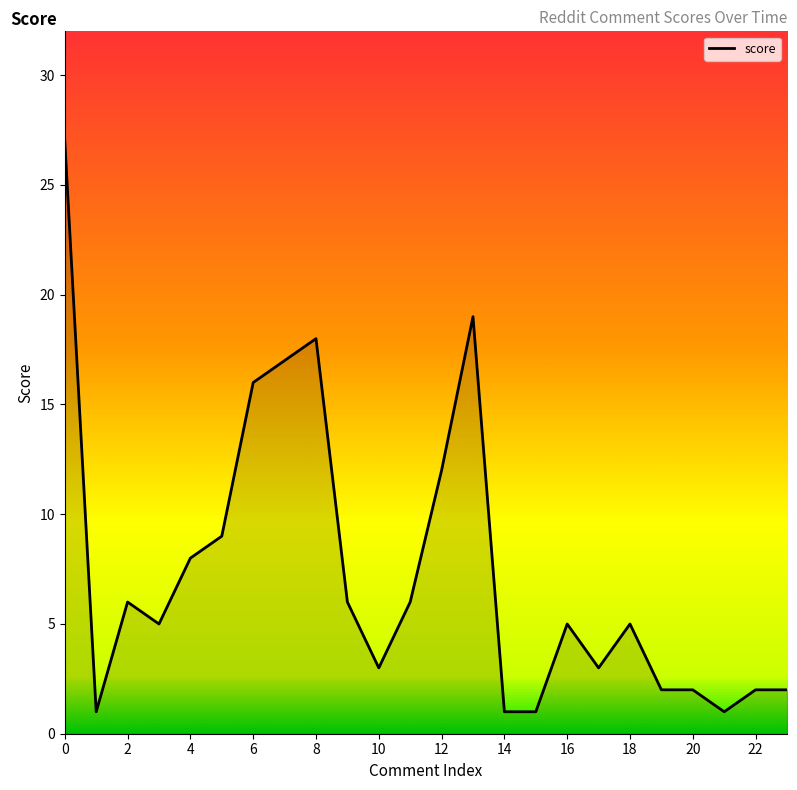

How many values are below 5?

10